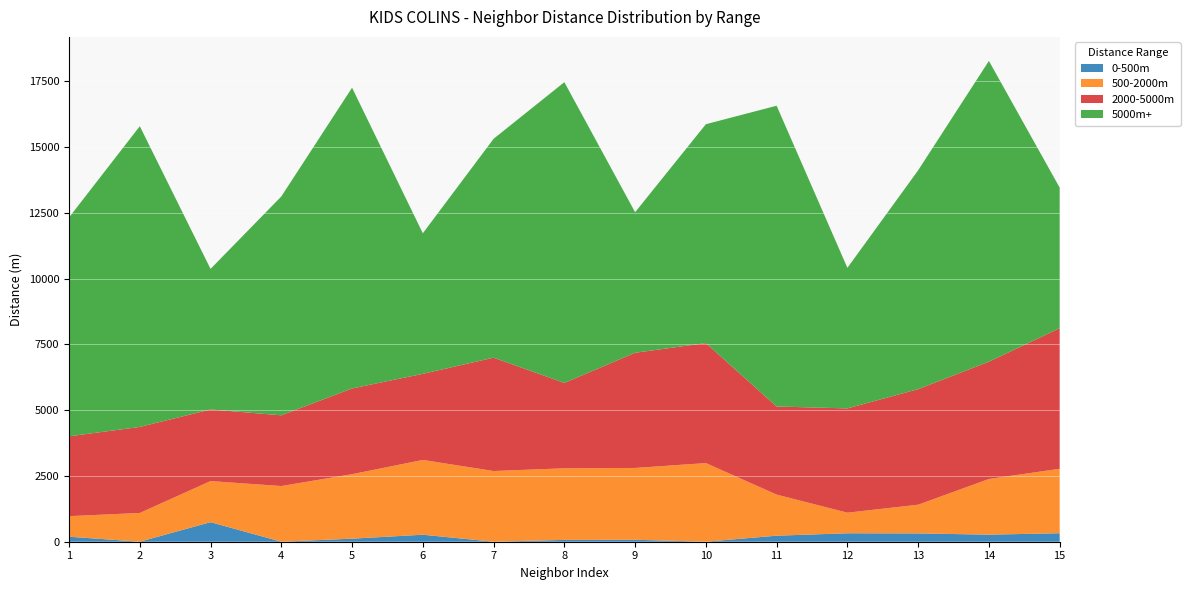

Reading left to right, what are all the values shown in this chart?

0-500m: 1=189.7	2=1.3	3=743.4	4=0.6	5=116.1	6=266.1	7=0.4	8=69.5	9=74.6	10=0.7	11=229.1	12=321.0	13=315.7	14=268.7	15=322.4
500-2000m: 1=782.7	2=1092.2	3=1562.6	4=2116.6	5=2451.8	6=2843.9	7=2687.9	8=2722.1	9=2730.4	10=2989.1	11=1562.6	12=782.7	13=1092.2	14=2116.6	15=2451.8
2000-5000m: 1=3034.3	2=3269.8	3=2722.1	4=2687.9	5=3258.6	6=3272.3	7=4308.7	8=3245.5	9=4378.3	10=4562.2	11=3349.5	12=3964.2	13=4392.2	14=4458.9	15=5343.7
5000m+: 1=8320.4	2=11434.0	3=5343.7	4=8320.4	5=11434.0	6=5343.7	7=8320.4	8=11434.0	9=5343.7	10=8320.4	11=11434.0	12=5343.7	13=8320.4	14=11434.0	15=5343.7